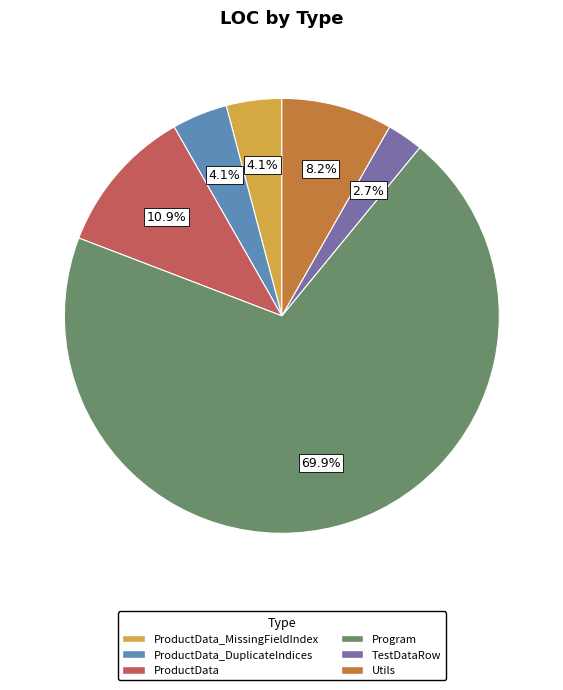

Is there a majority slice in this chart?

Yes